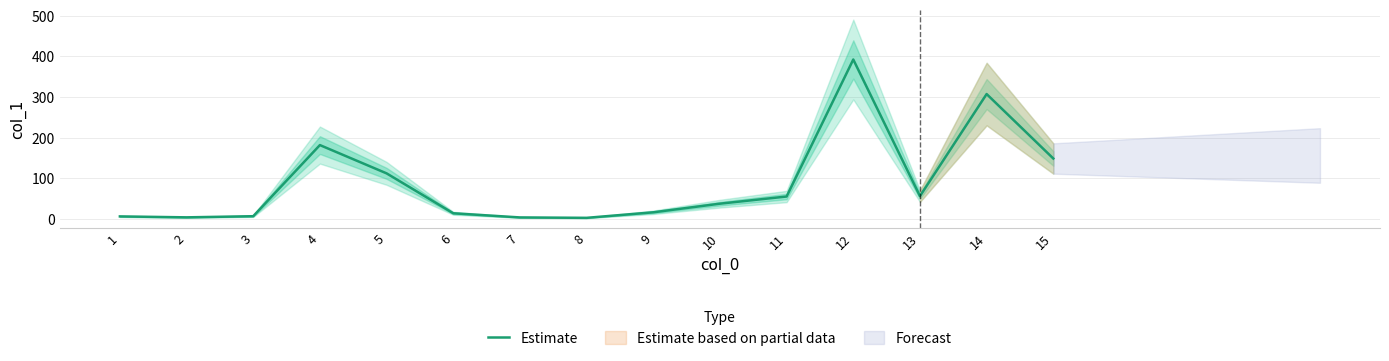

Is this an area chart (filled region under the line)?

No